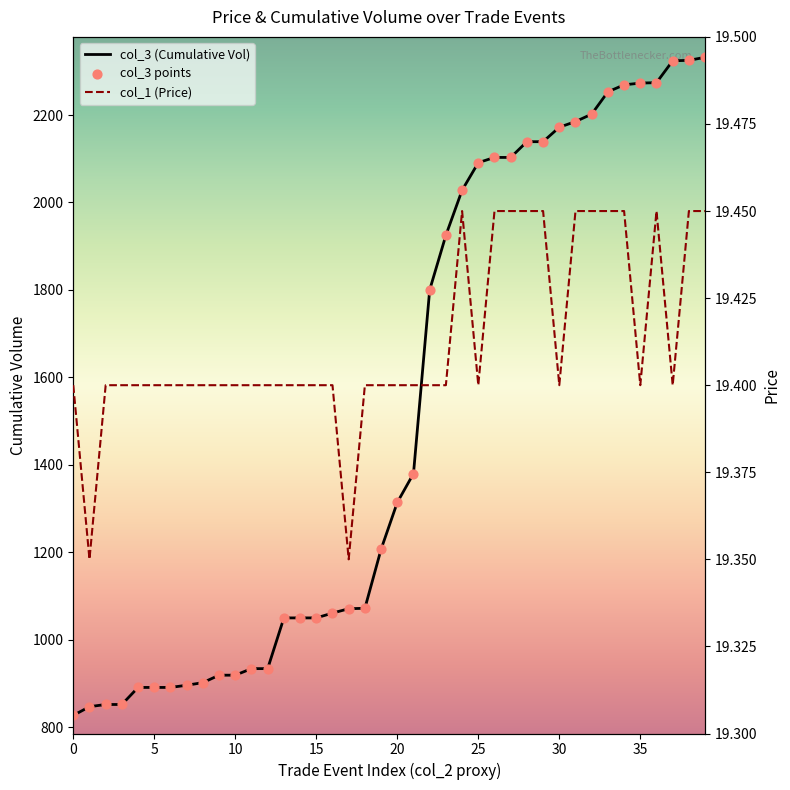

At which category is the sum across all series the highest?

39